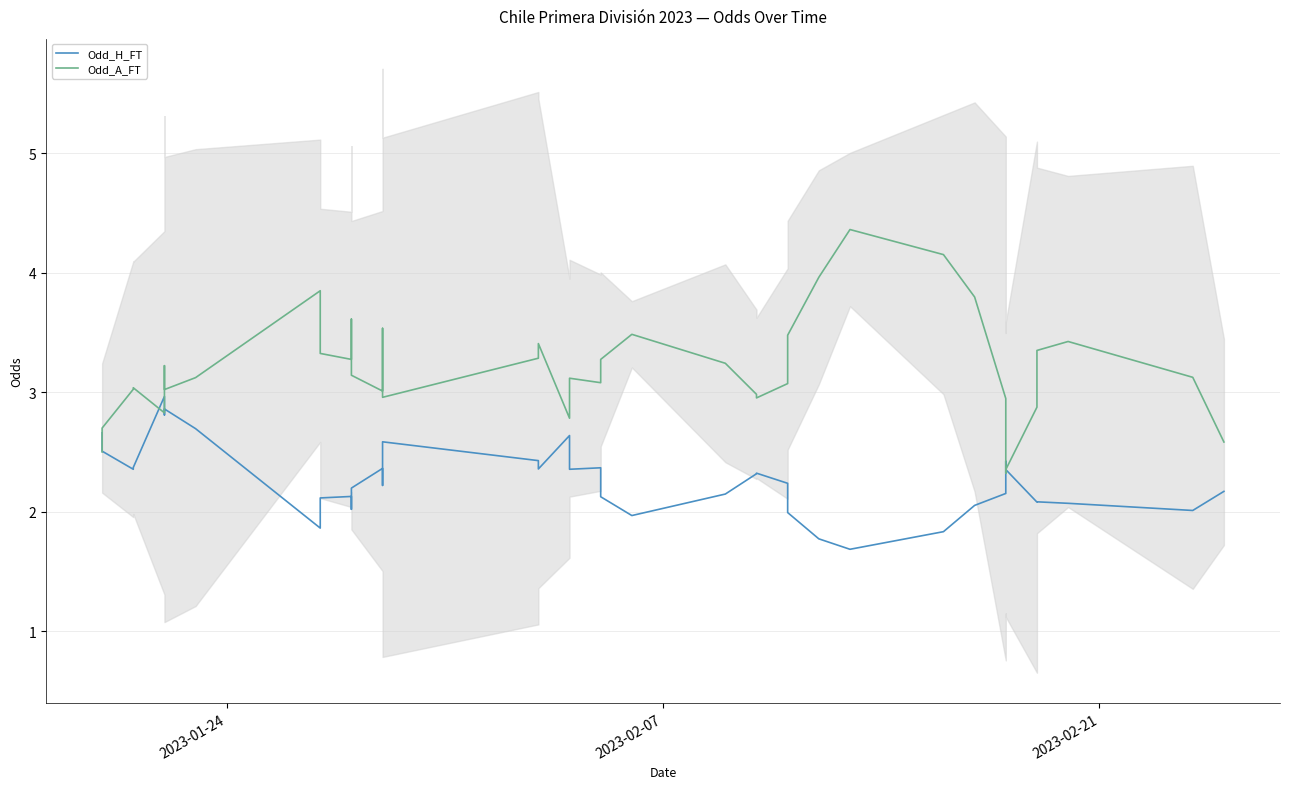

Is it true that Odd_A_FT equals 0.9 at 8?

False